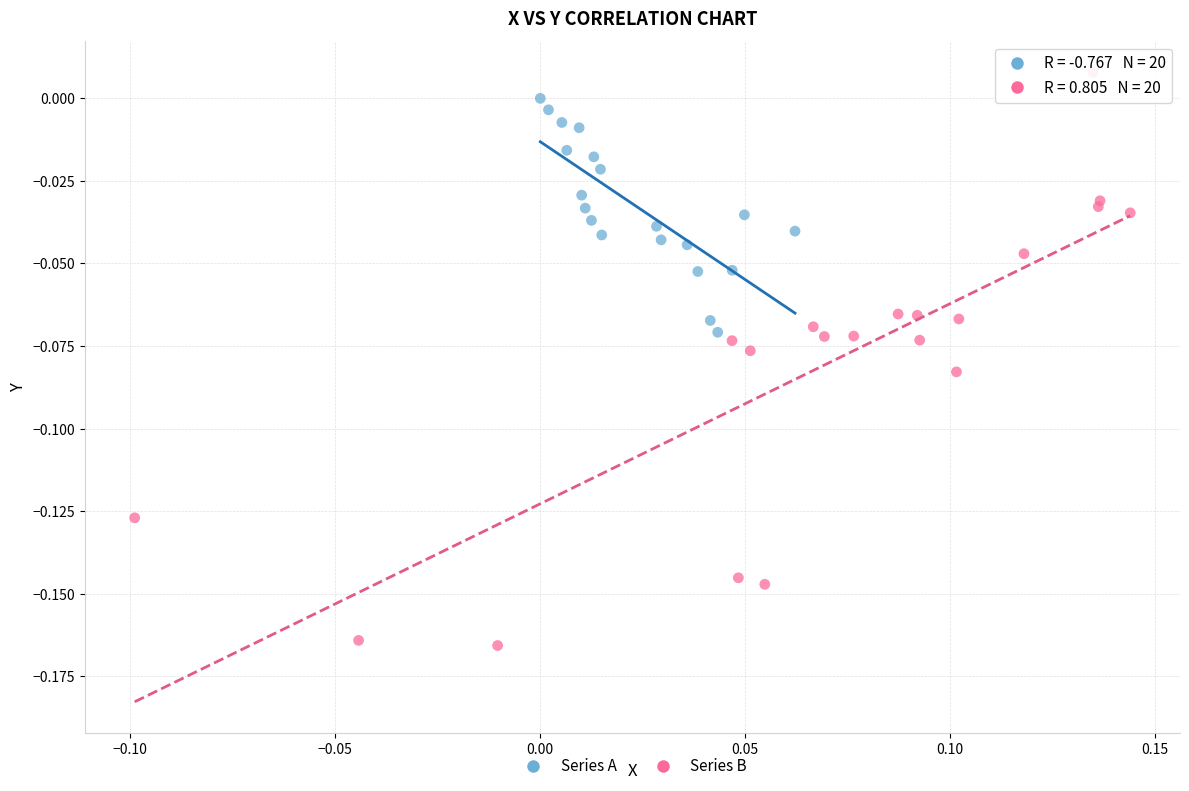

Which series contains the lowest Y value?

Series B